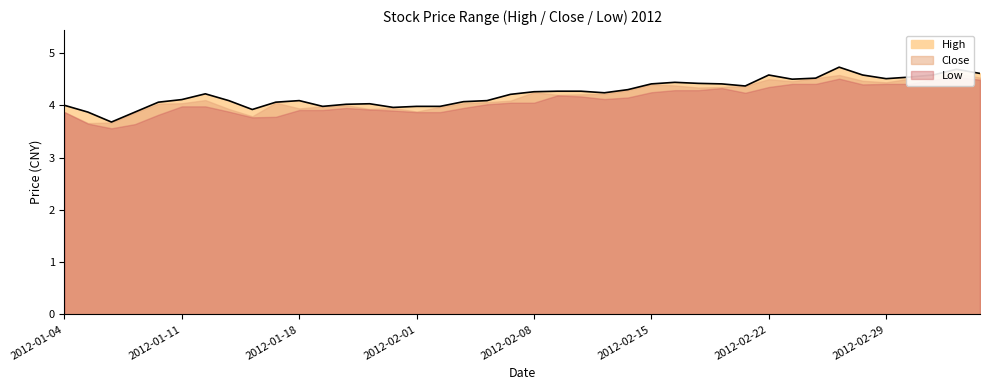

The value of close at 2012-02-15 is 4.4. True or false?

True